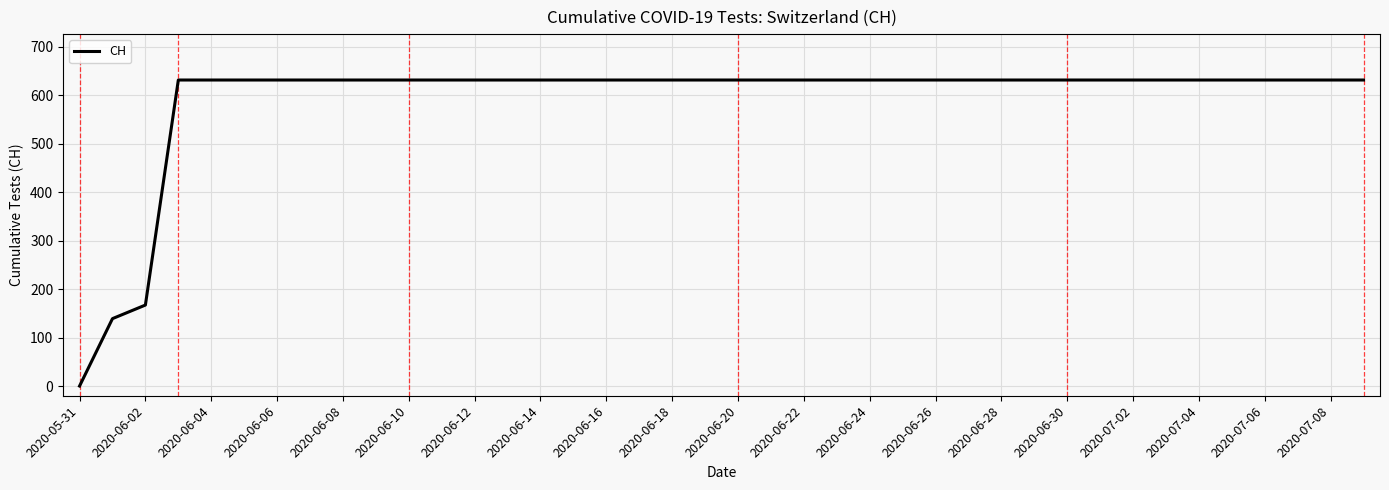

What is the maximum value shown in the chart?

631